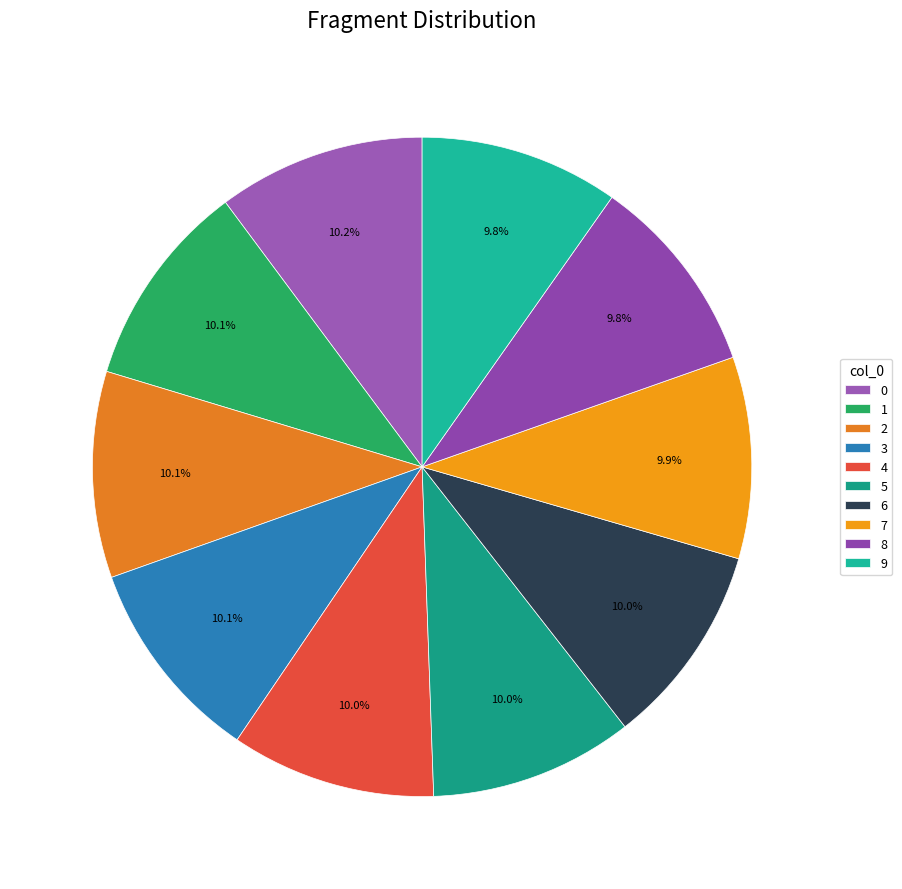

Which has a higher value, 8 or 6?

6